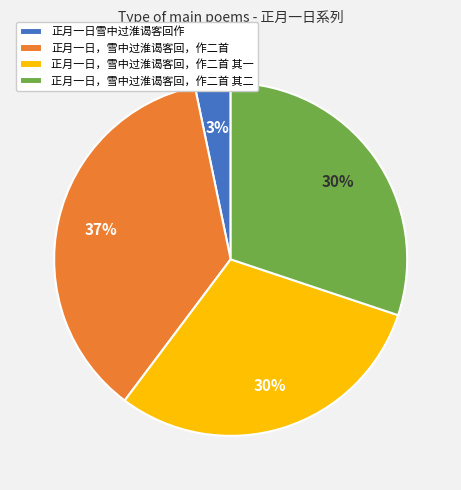

Which category has the biggest portion of the pie?

正月一日，雪中过淮谒客回，作二首